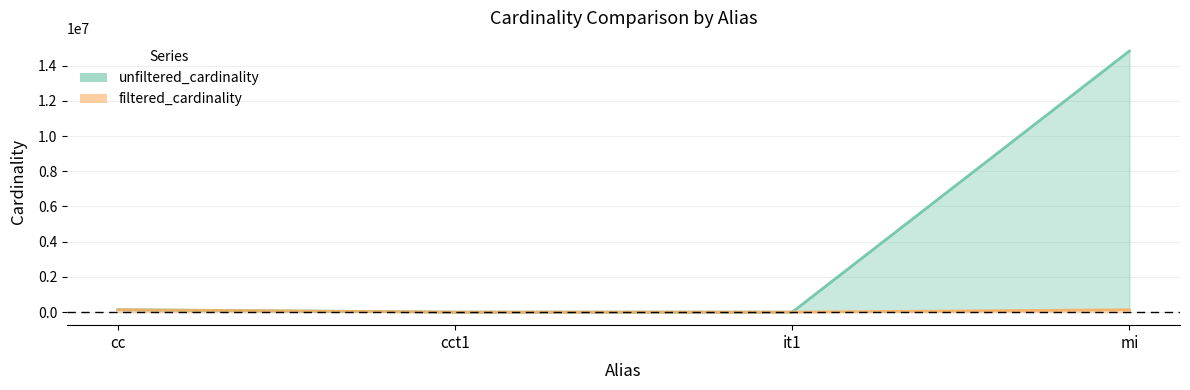

What position from the right is cct1?

3